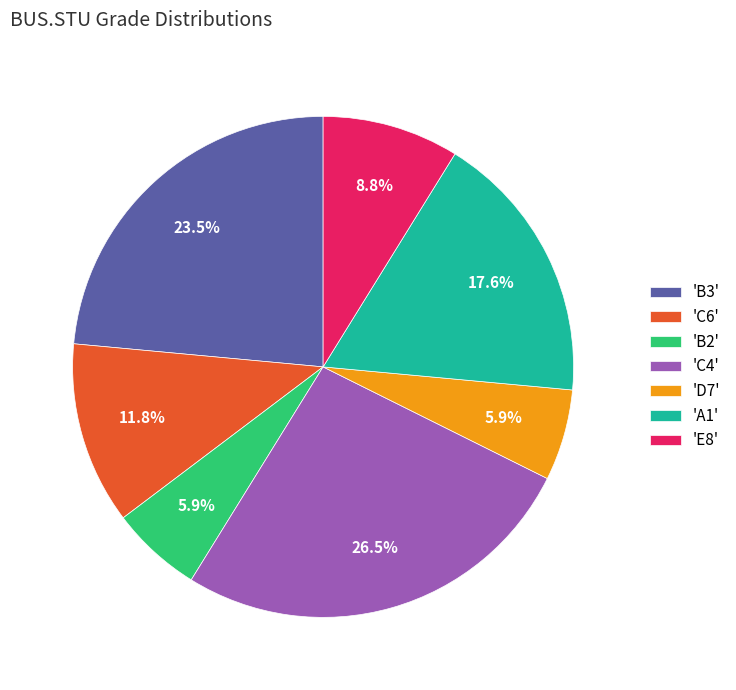

Which category has the biggest portion of the pie?

'C4'